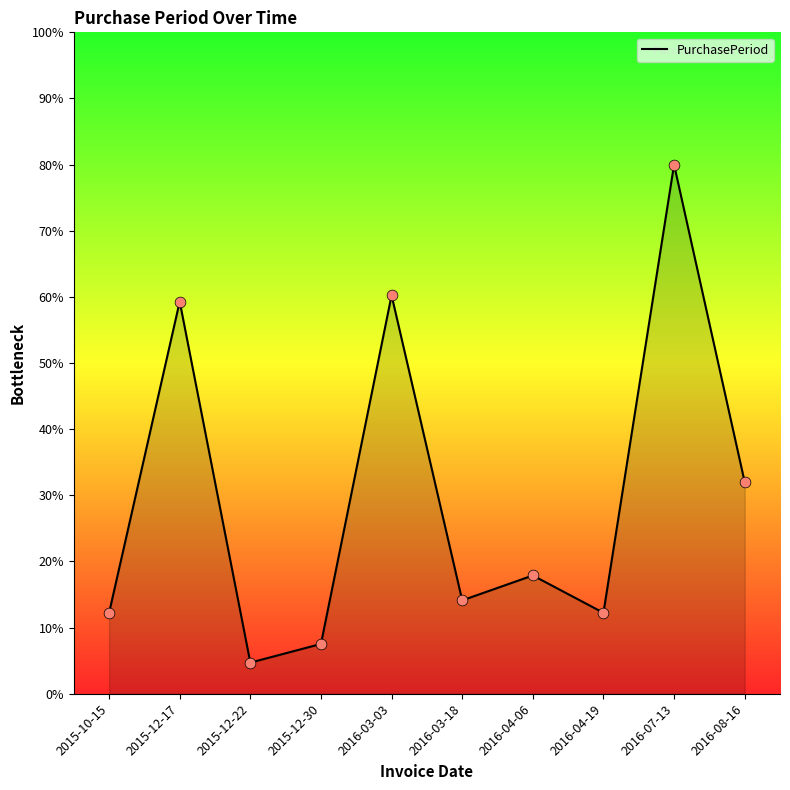

Between 2015-12-22 and 2016-04-06, which is larger?

2016-04-06